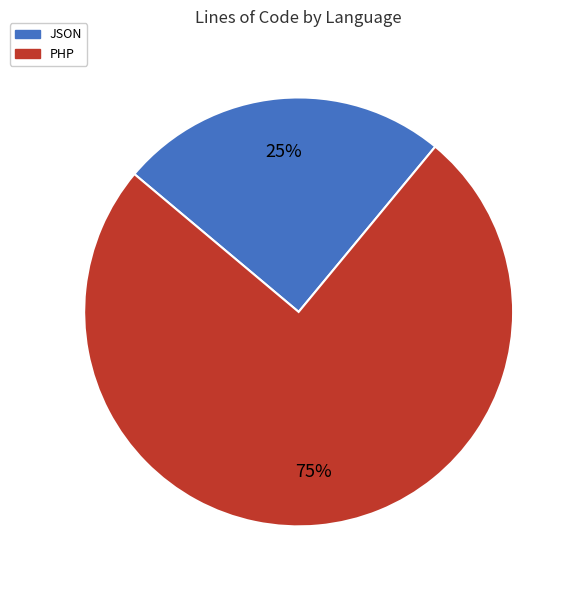

Is it true that JSON is 37% of the pie?

False